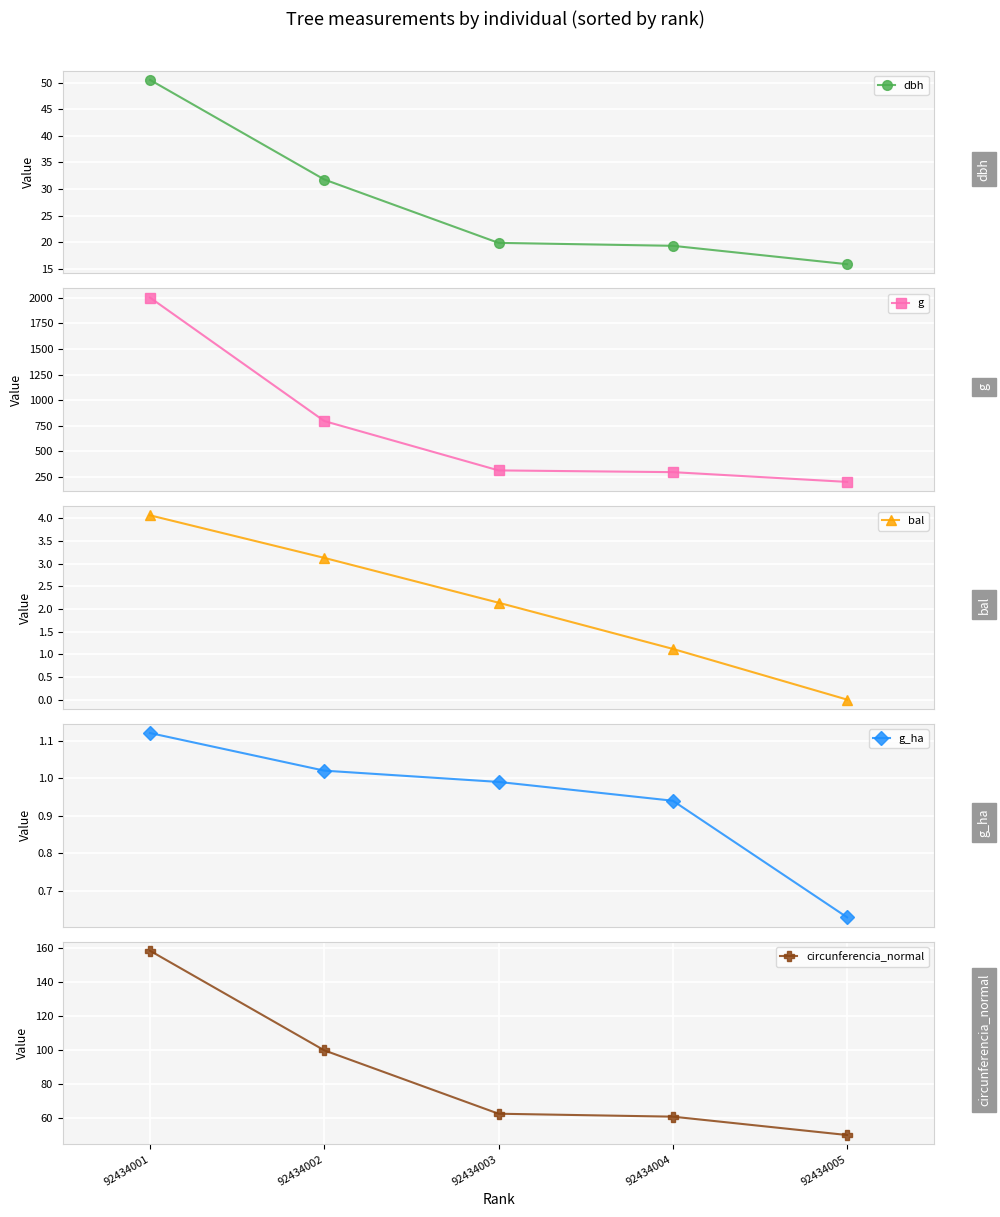

Where is g_ha nearest to the value 0?

92434005